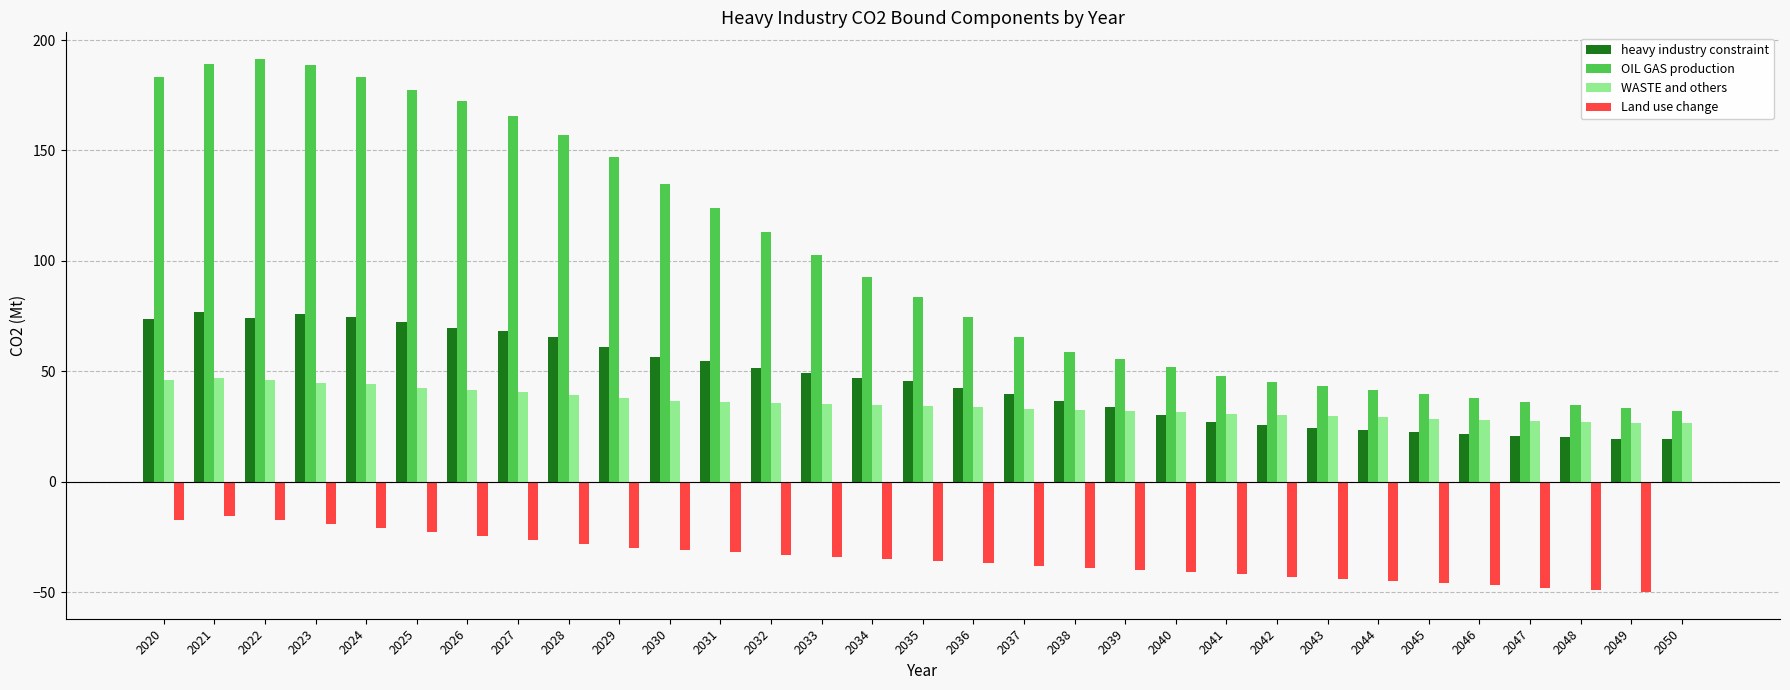

What is the sum of the Land use change values at 2045 and 2028?

-74.2